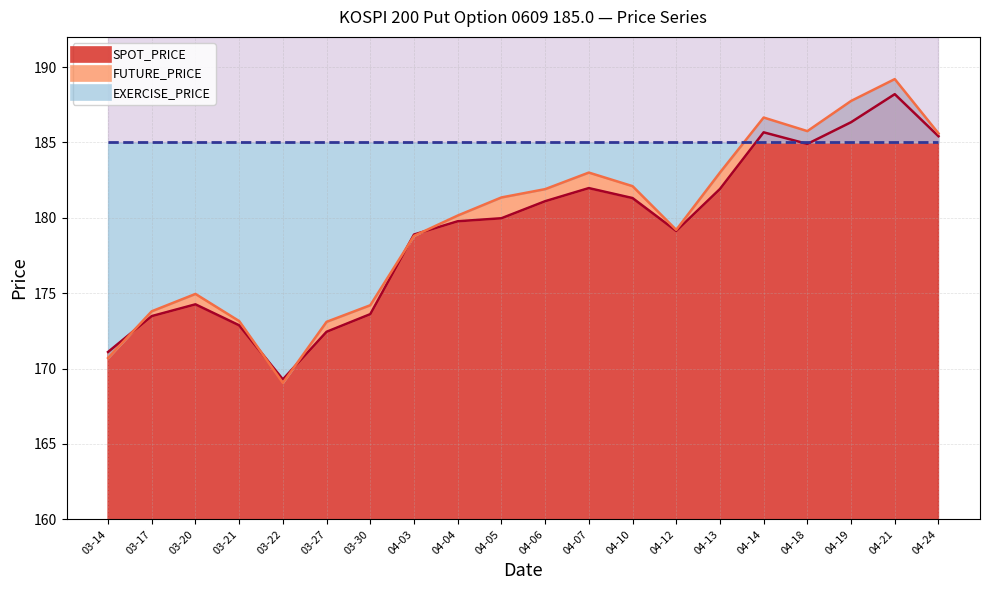

Reading left to right, what are all the values shown in this chart?

SPOT_PRICE: 171.1	173.5	174.3	172.9	169.3	172.4	173.6	178.9	179.8	180.0	181.1	182.0	181.3	179.1	181.9	185.7	184.9	186.3	188.2	185.4
FUTURE_PRICE: 170.7	173.8	174.9	173.2	169.1	173.1	174.2	178.8	180.2	181.3	181.9	183.0	182.1	179.2	183.0	186.7	185.8	187.8	189.2	185.6